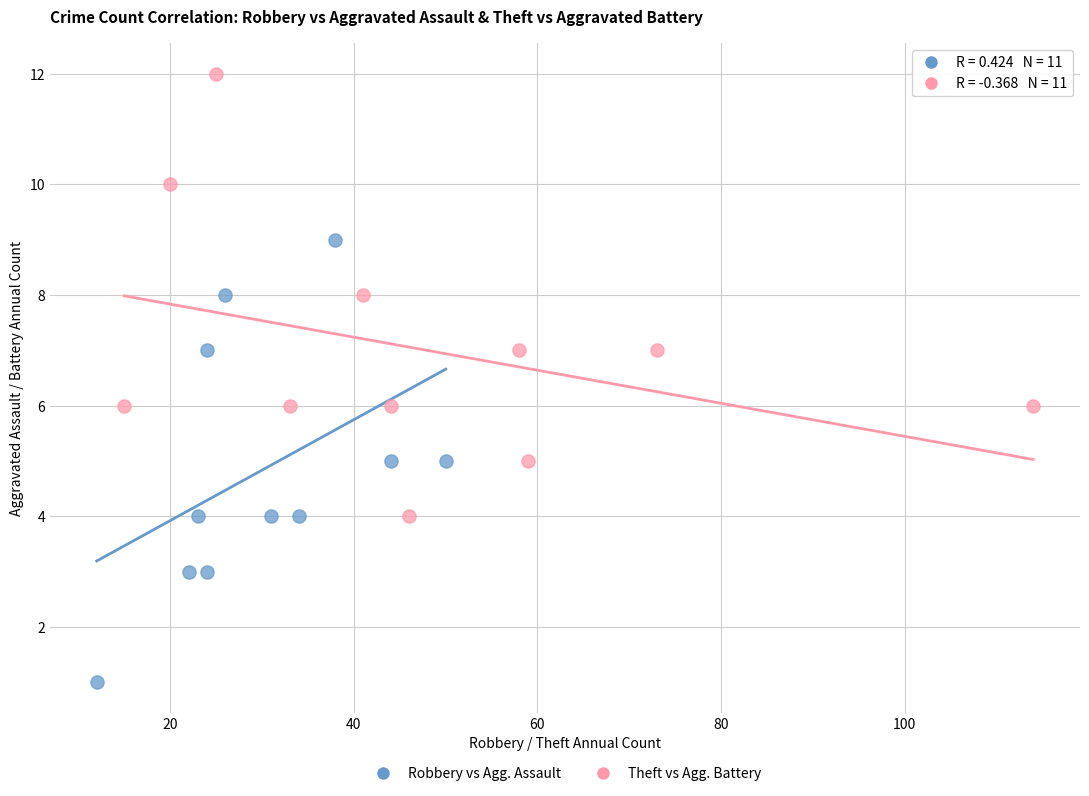

Which series contains the lowest Y value?

Robbery vs Agg. Assault